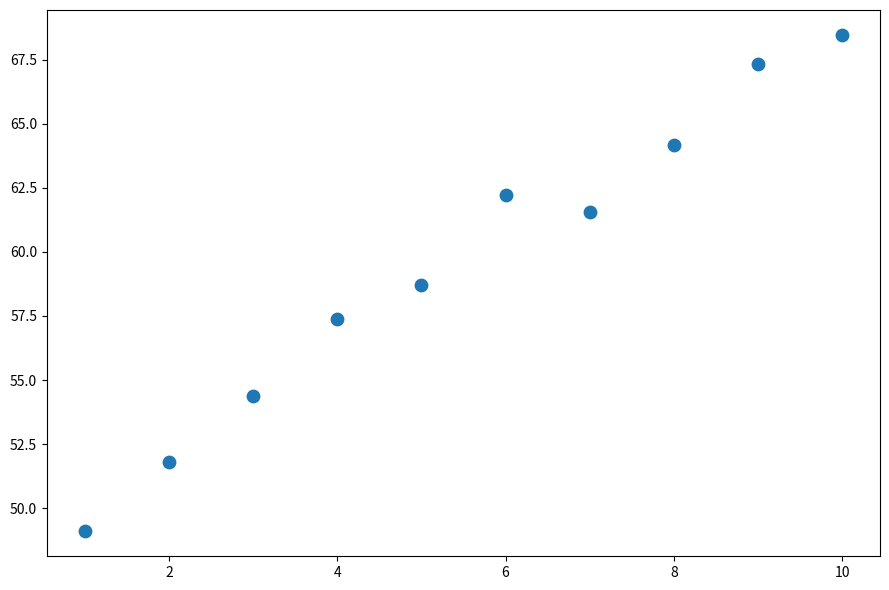

What is the average X value?

5.5